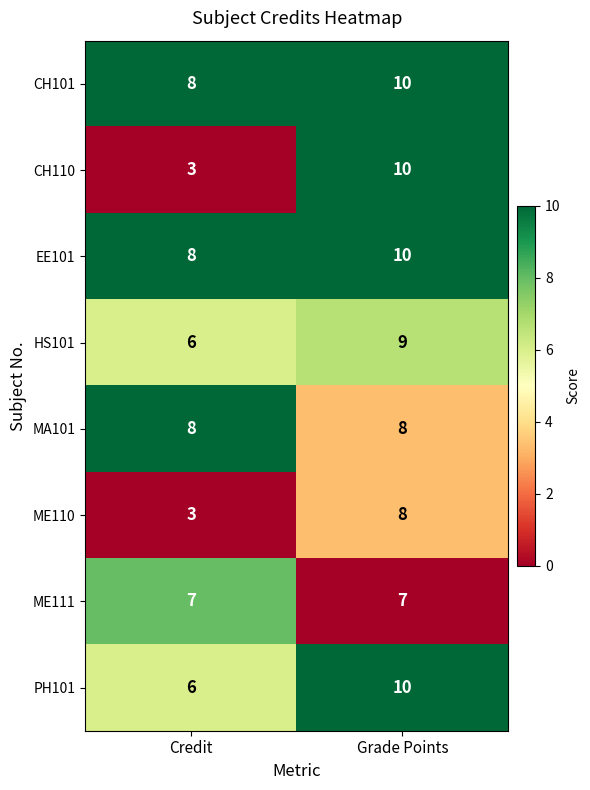

The HS101 series shows 16 at Grade Points. True or false?

False